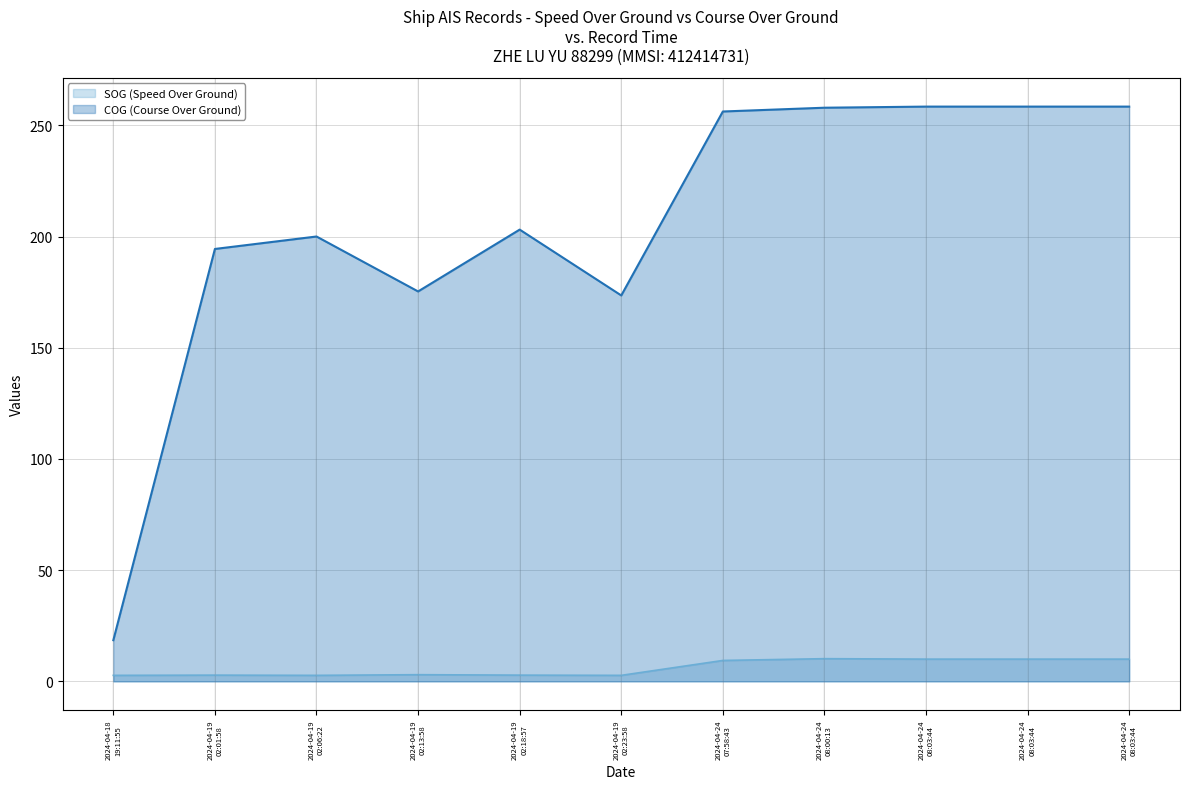

What is the average value of the SOG series?

6.0